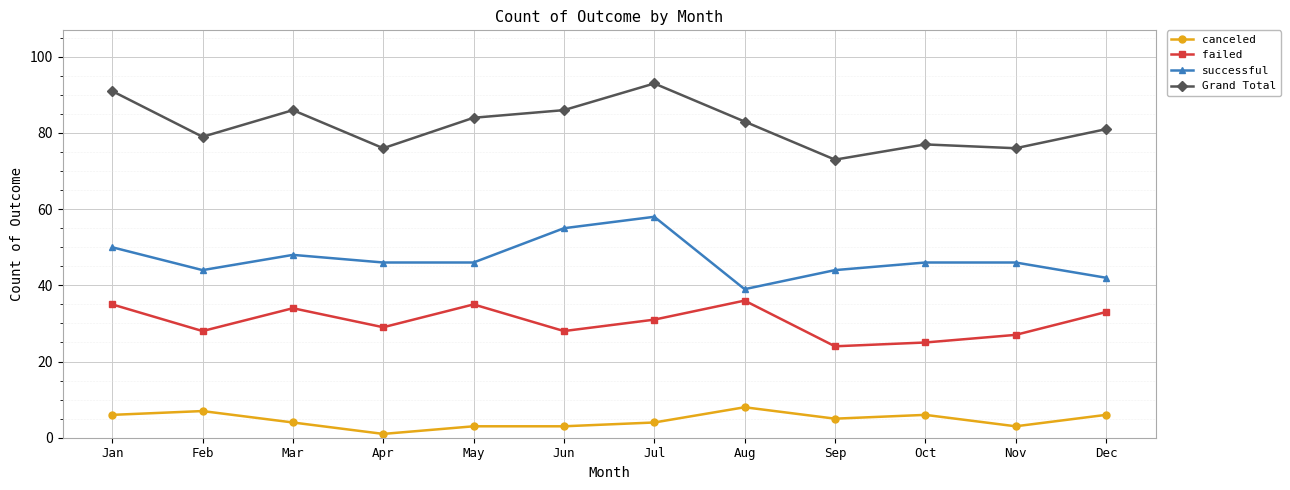

Is it true that failed equals 36 at Aug?

True